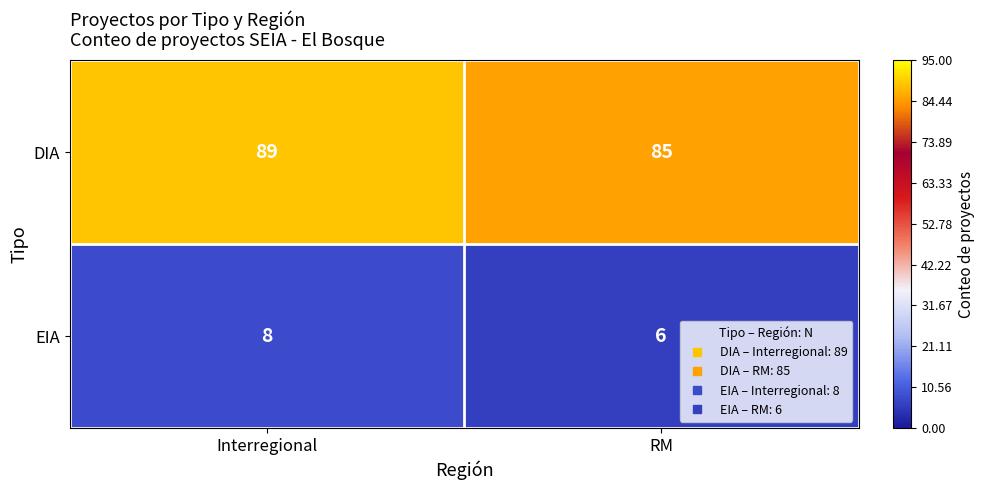

Which category has the lowest value across all series?

RM